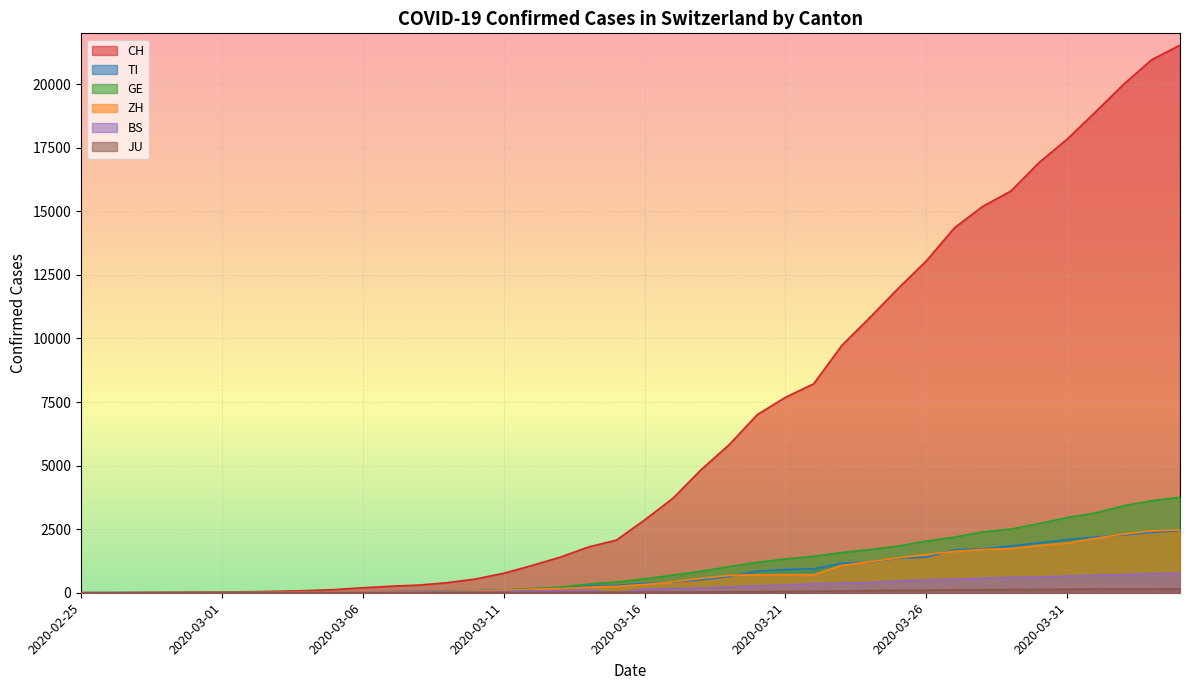

Which series ends up on top after the final intersection of BS and JU?

BS